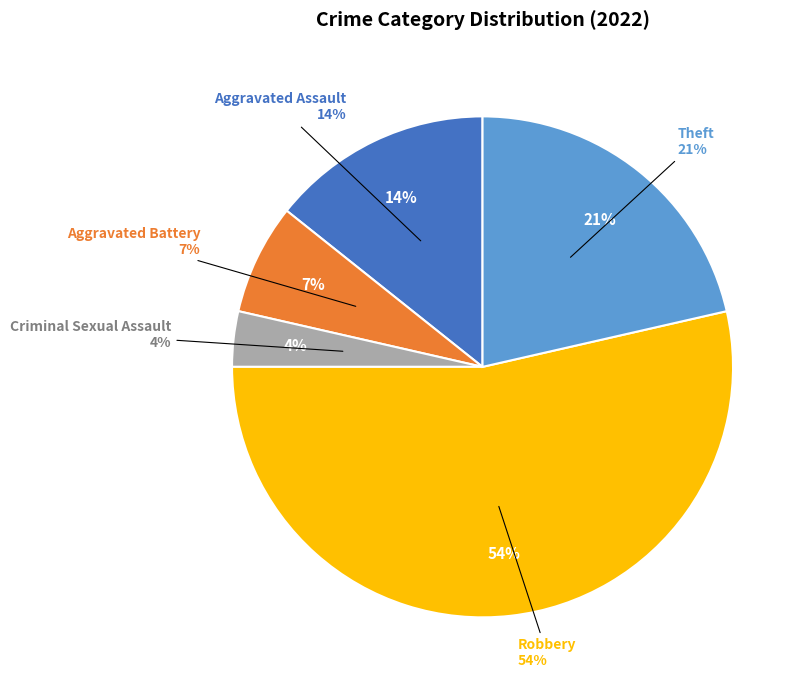

Which category has the biggest portion of the pie?

Robbery